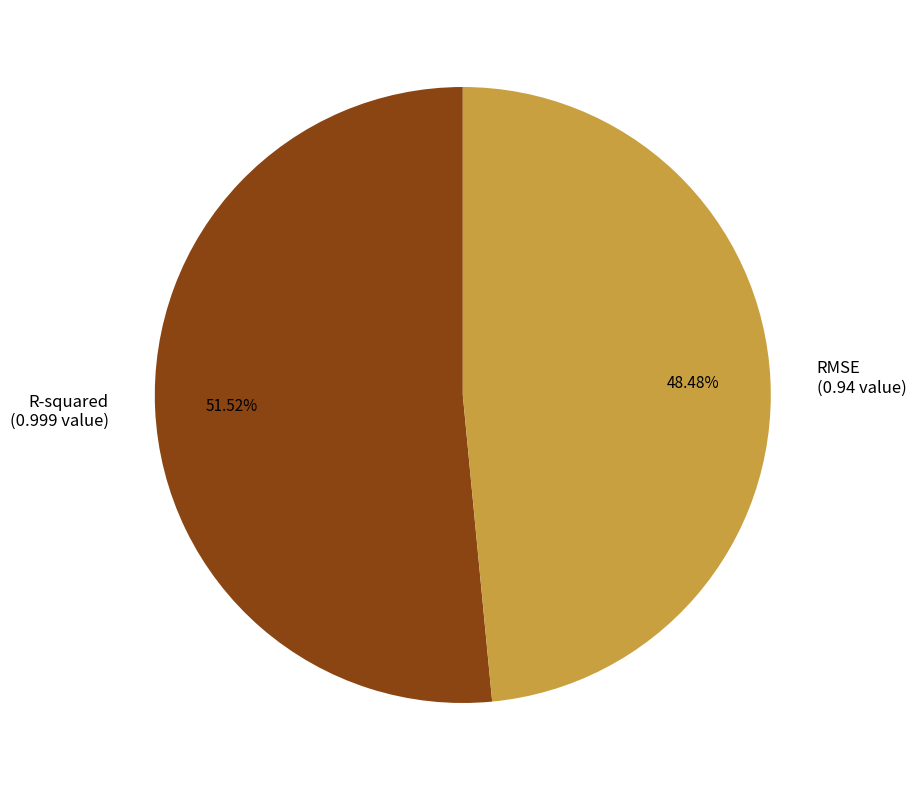

To the nearest percent, what is the combined percentage of R-squared and RMSE?

100%